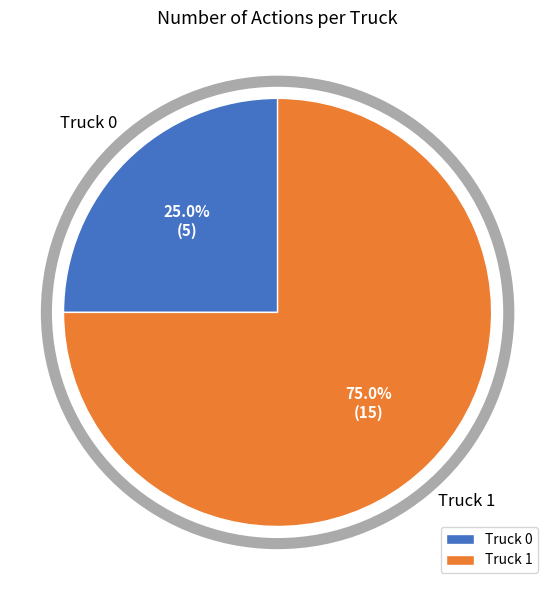

Does Truck 0 represent more than half of the total?

No